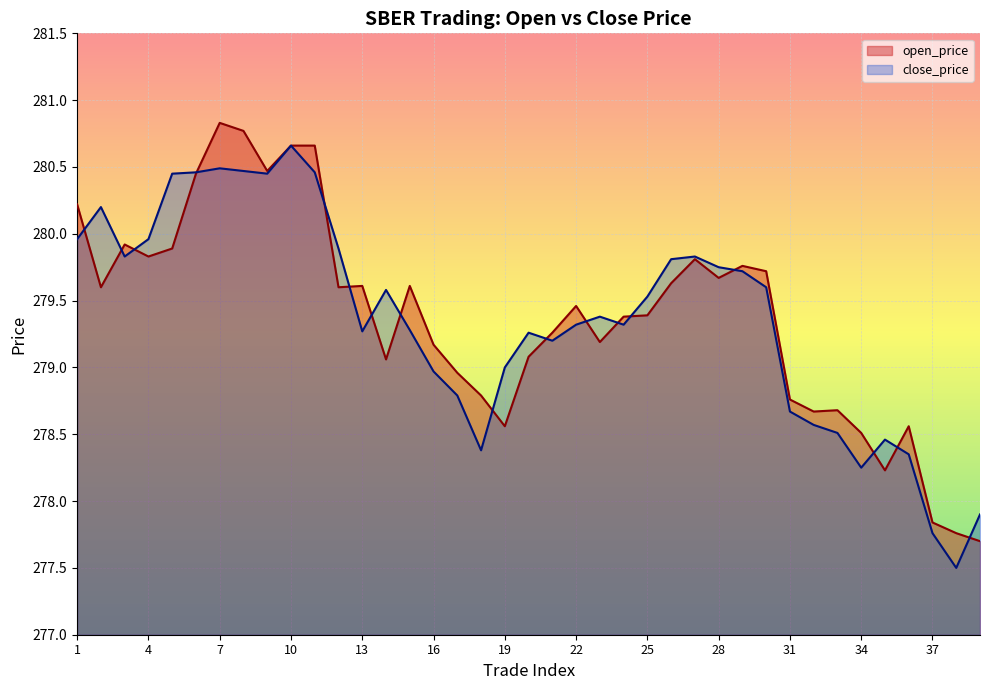

What is the maximum value for open_price?

280.8